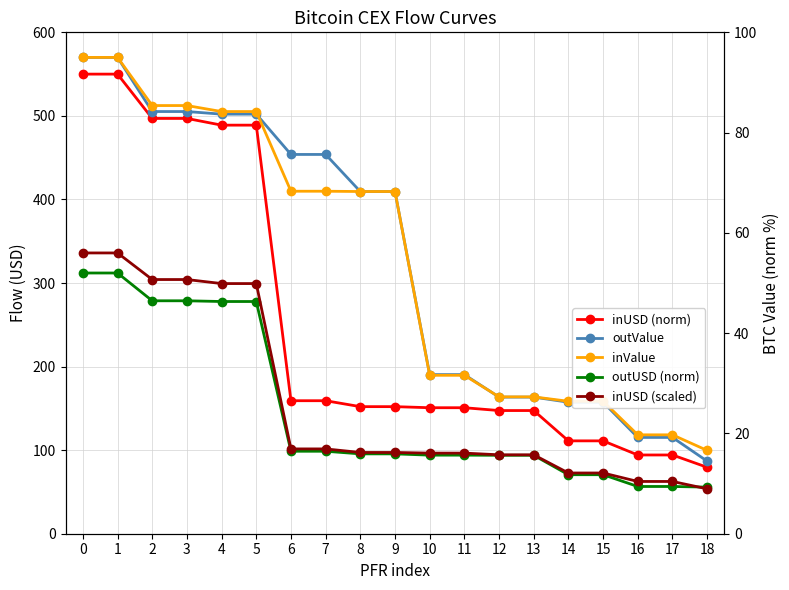

Does the chart display data point markers on the line(s)?

Yes